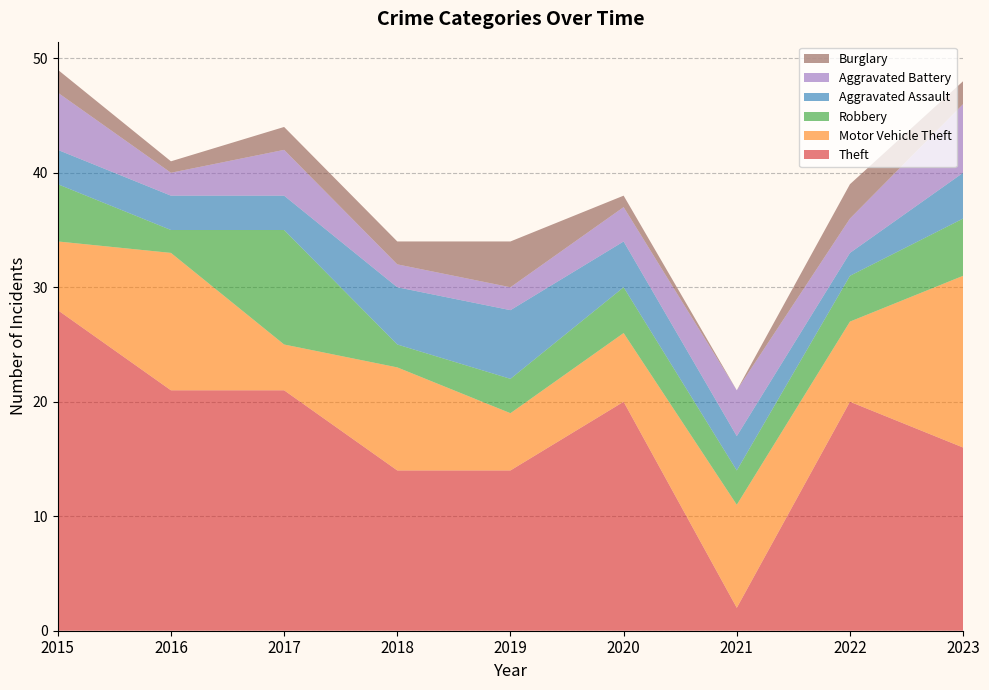

Reading left to right, what are all the values shown in this chart?

Theft: 28	21	21	14	14	20	2	20	16
Motor Vehicle Theft: 6	12	4	9	5	6	9	7	15
Robbery: 5	2	10	2	3	4	3	4	5
Aggravated Assault: 3	3	3	5	6	4	3	2	4
Aggravated Battery: 5	2	4	2	2	3	4	3	6
Burglary: 2	1	2	2	4	1	0	3	2